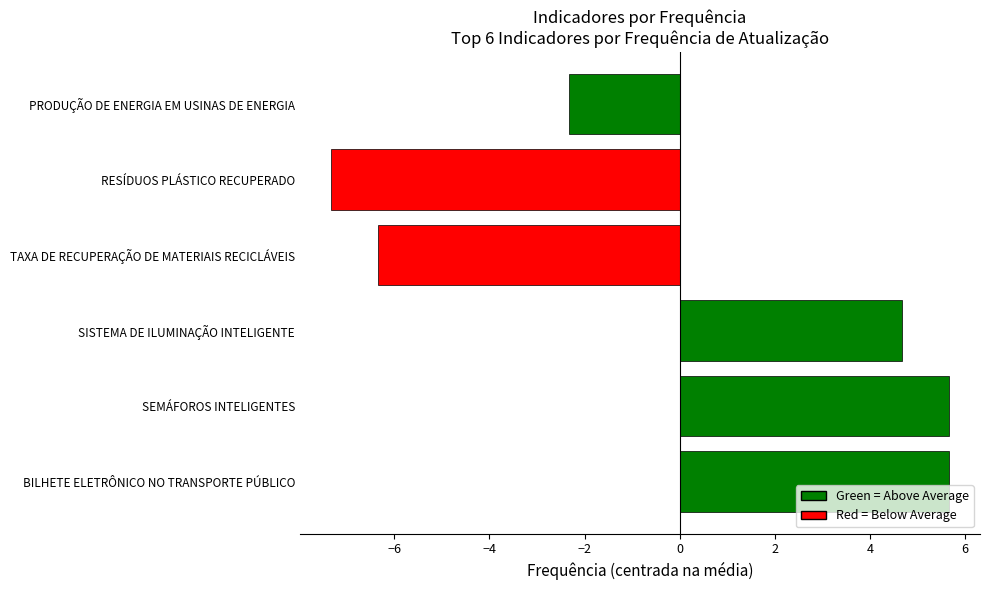

The value at RESÍDUOS PLÁSTICO RECUPERADO is -7.3. True or false?

True